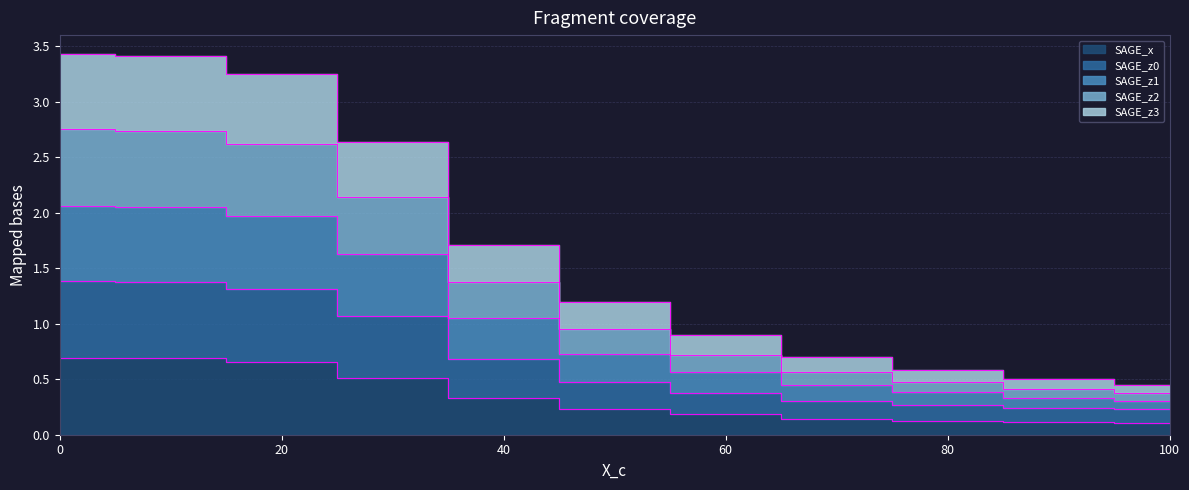

List the labels in order of SAGE_z0 value, smallest first.

100, 90, 80, 70, 60, 50, 40, 30, 20, 10, 0